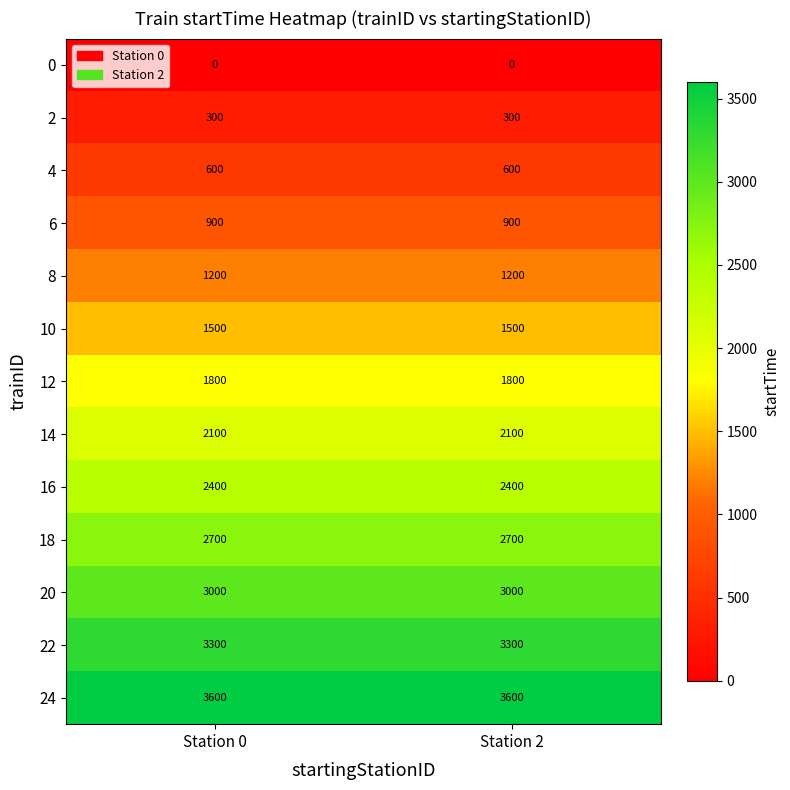

Read the 8 value at Station 2.

1200